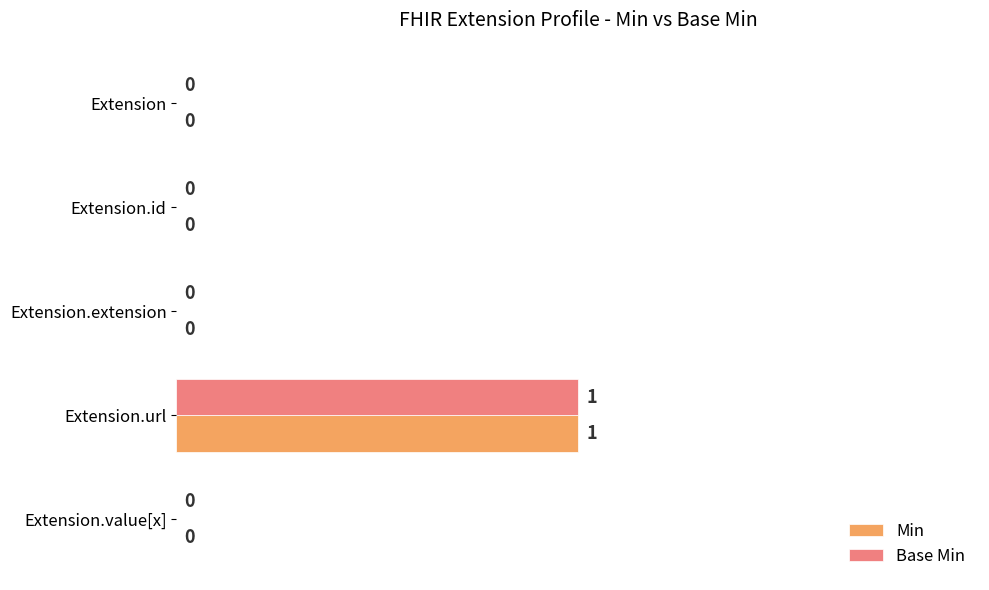

Which category has the highest value in the Base Min series?

Extension.url